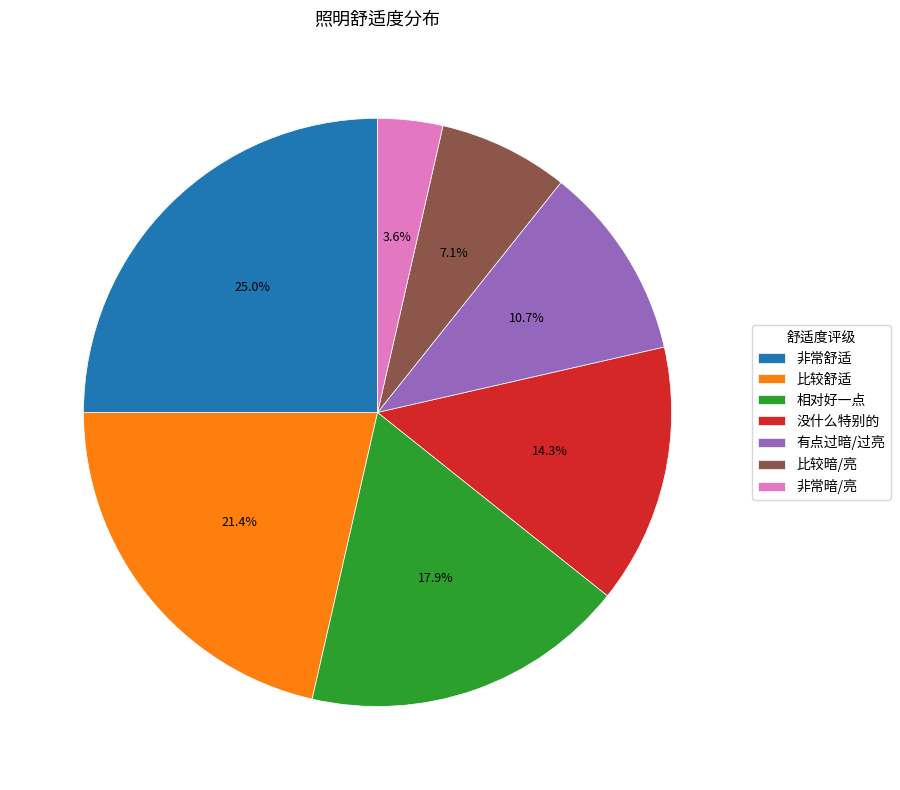

To the nearest percent, what percentage of the pie is 非常舒适?

25%